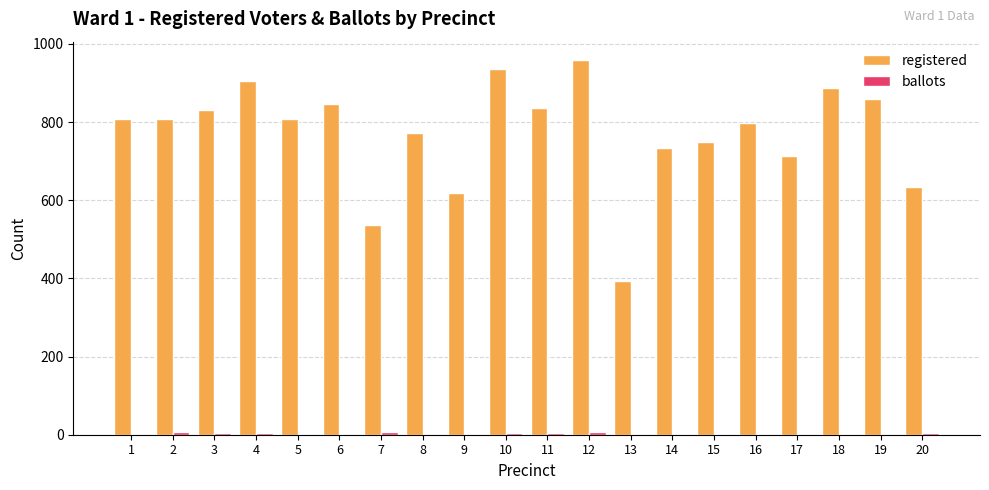

Which series has the largest total across all categories?

registered